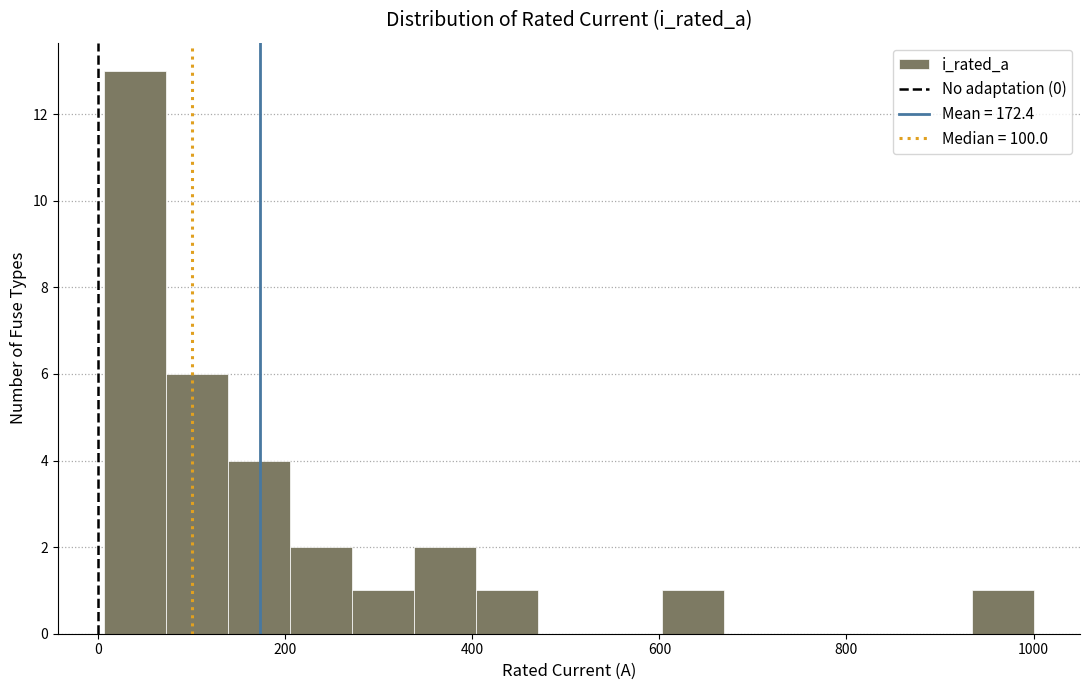

Read against the x-axis, roughly where is the centre of the tallest bar?

40